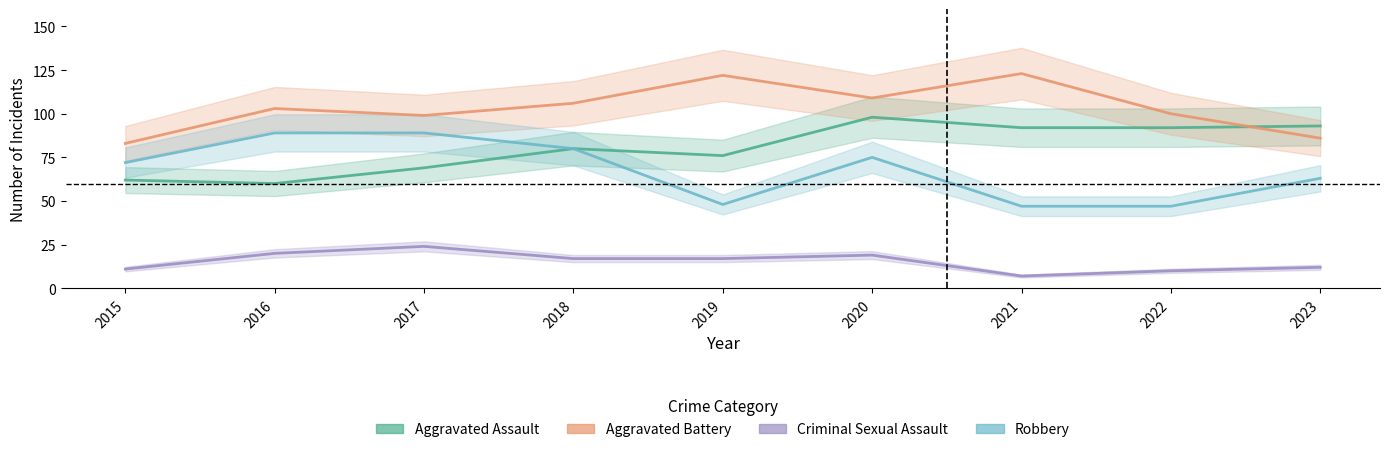

Which series has the largest range (max minus min)?

Robbery